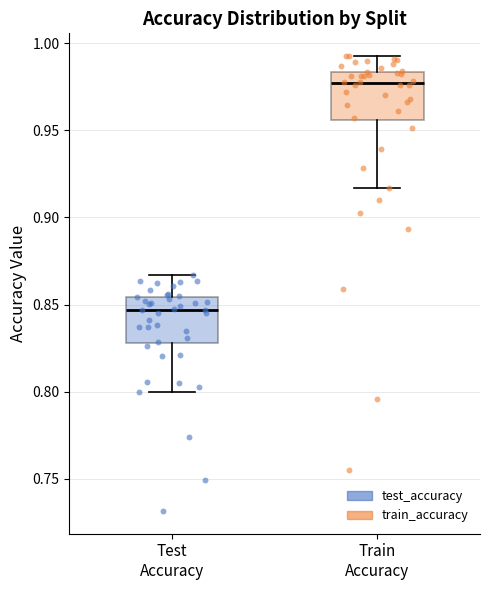

Where does the upper whisker of the box for Train Accuracy end on the y-axis? The values are not printed on the chart, so give them approximately, as read against the axis.

0.995